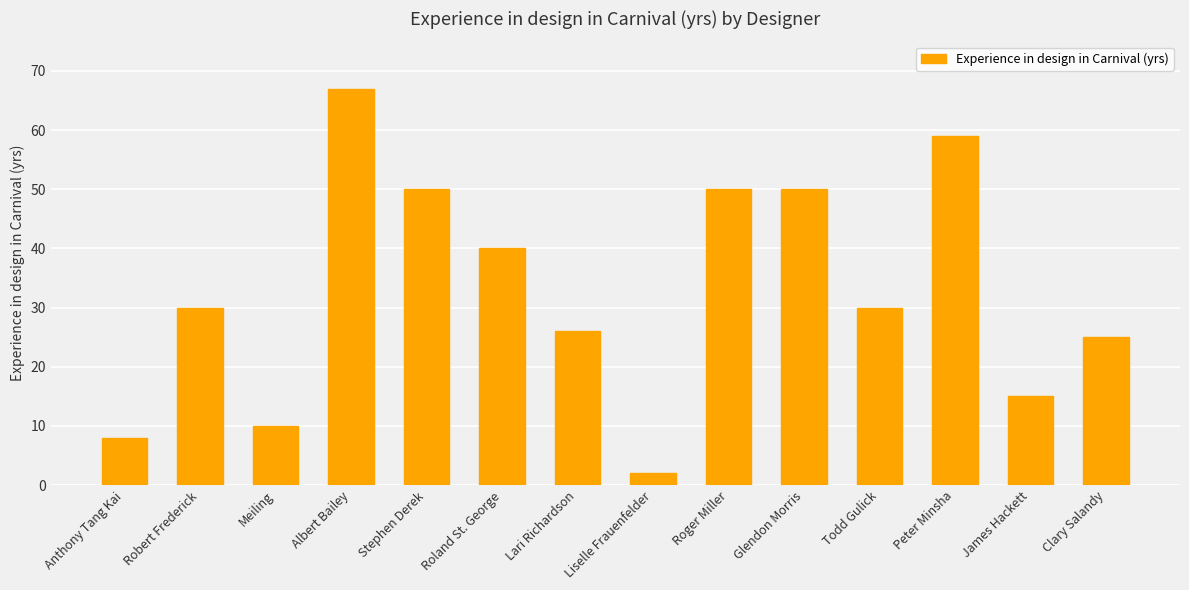

What is the maximum value shown in the chart?

67